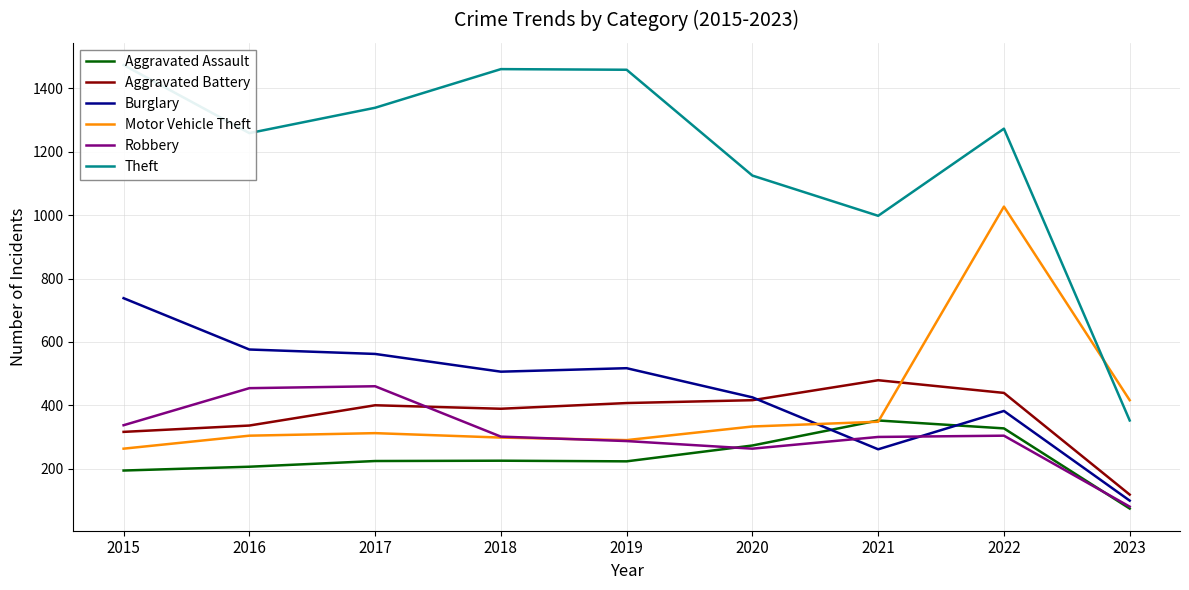

What is the minimum value shown in the chart?

74